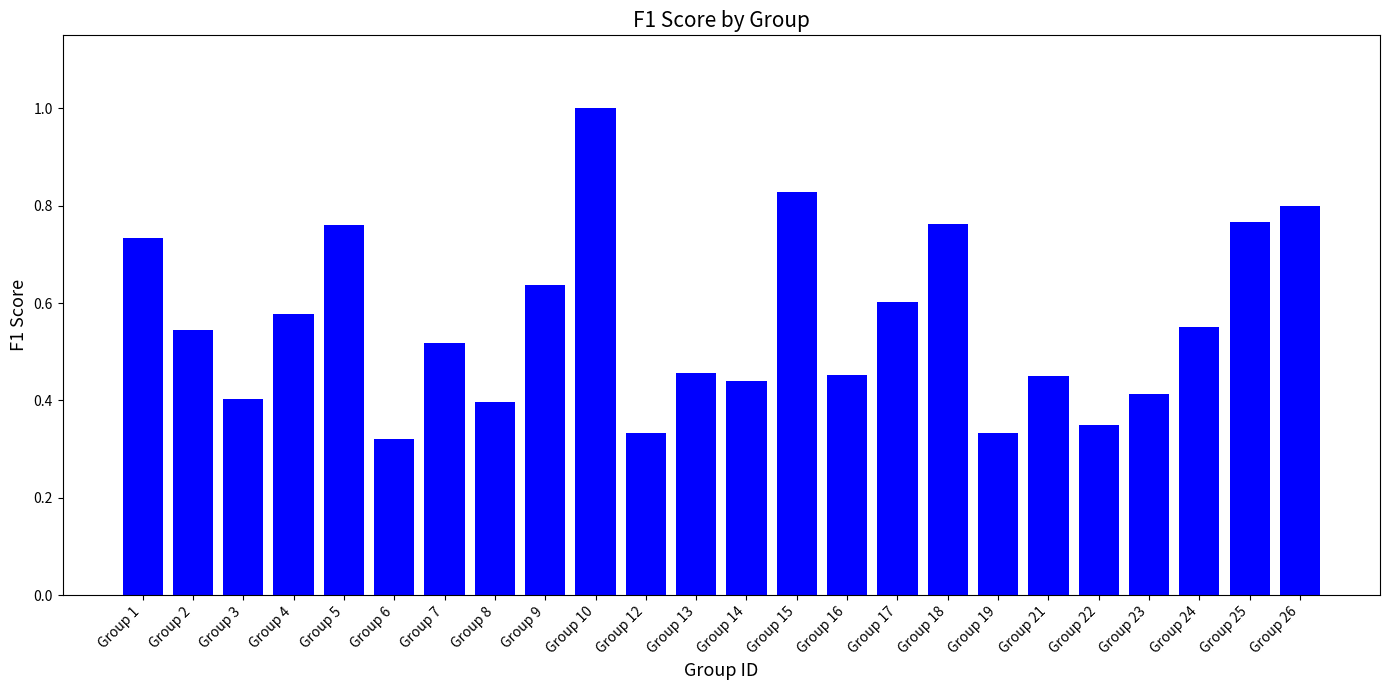

Is it true that the value at Group 2 is 0.1?

False